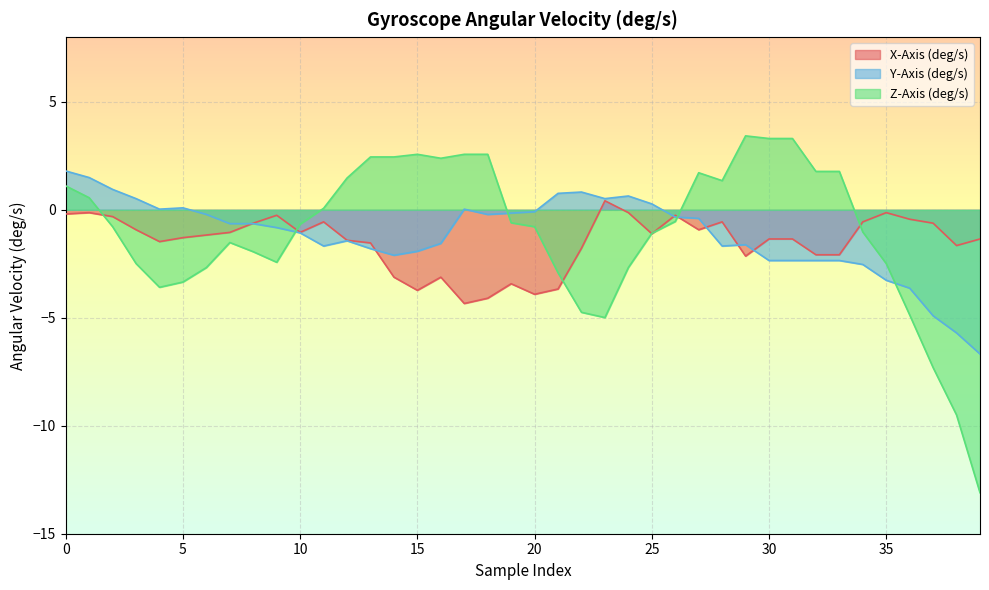

At how many categories does at least one series exceed -9?

40